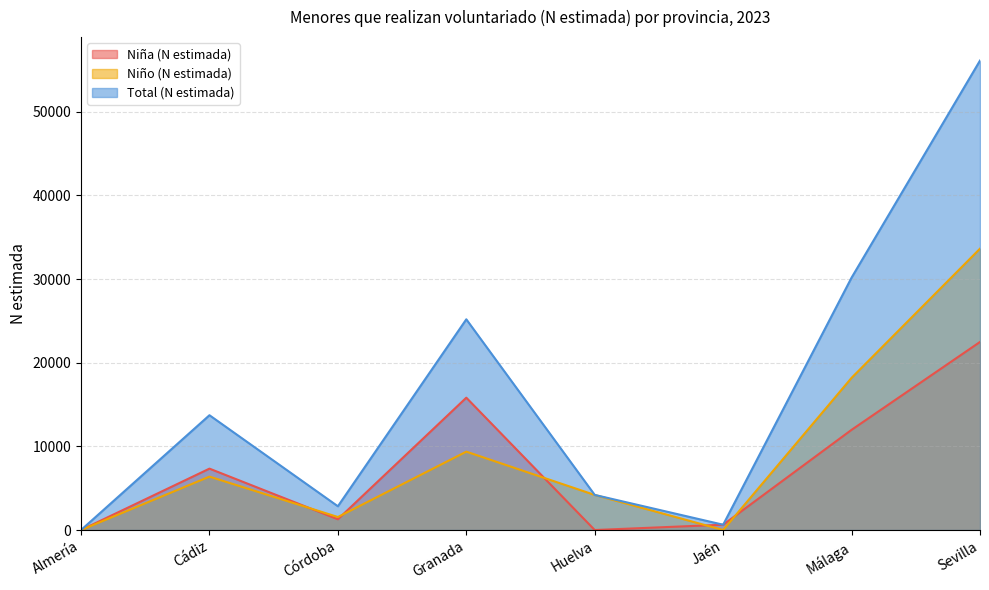

At which label is Total (N estimada) closest to 28052?

Málaga